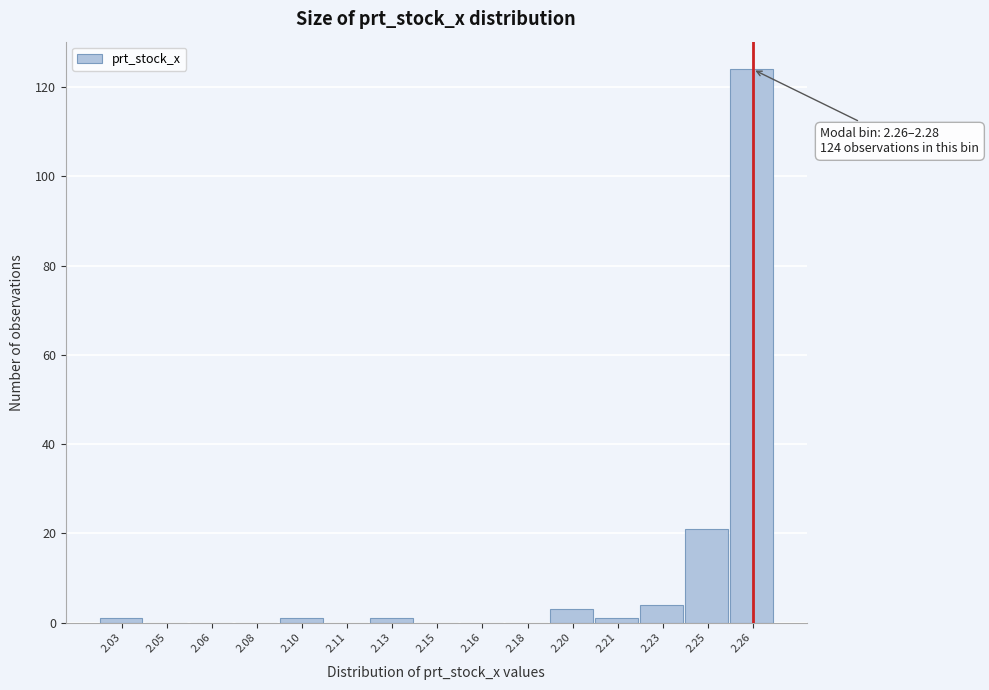

Reading left to right, what are all the values shown in this chart?

2.03=1	2.05=0	2.06=0	2.08=0	2.10=1	2.11=0	2.13=1	2.15=0	2.16=0	2.18=0	2.20=3	2.21=1	2.23=4	2.25=21	2.26=124